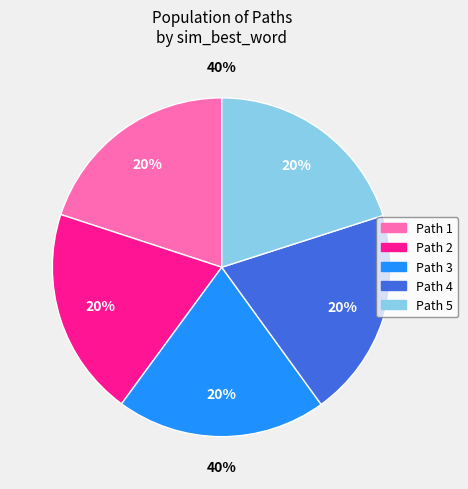

Which has a higher value, Path 3 or Path 2?

Path 3